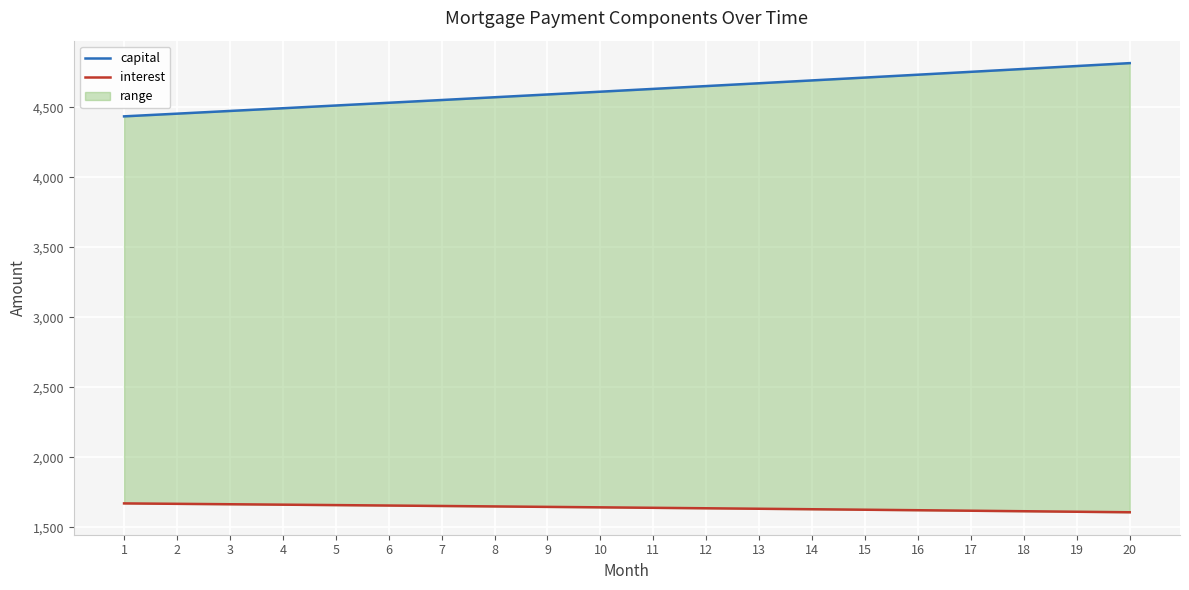

True or false: interest and capital intersect in this chart.

False